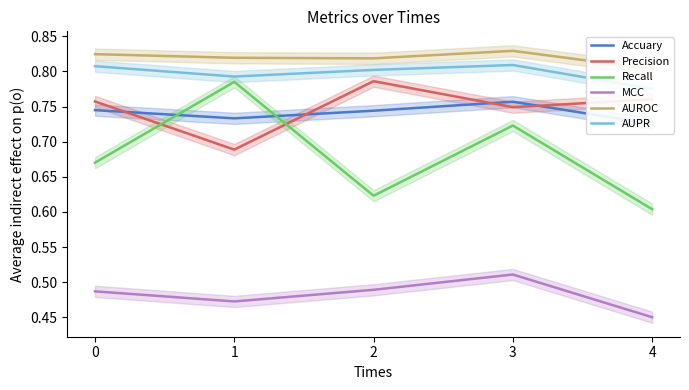

In AUROC, how many points are higher than both neighbors (excluding endpoints)?

1